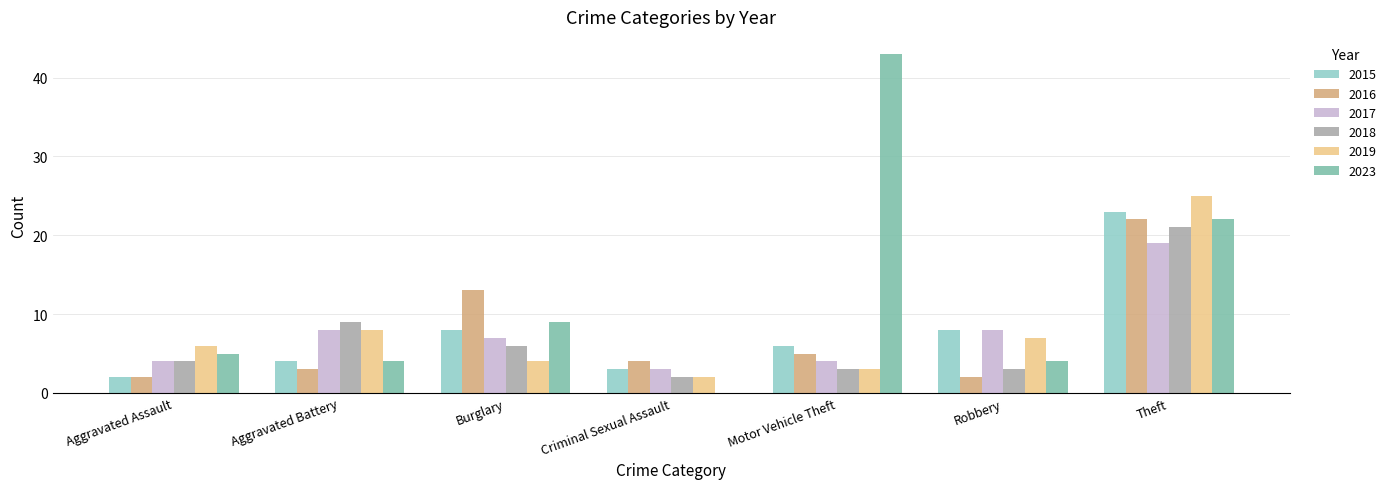

Reading left to right, transcribe all the data shown in this chart.

2015: 2	4	8	3	6	8	23
2016: 2	3	13	4	5	2	22
2017: 4	8	7	3	4	8	19
2018: 4	9	6	2	3	3	21
2019: 6	8	4	2	3	7	25
2023: 5	4	9	0	43	4	22